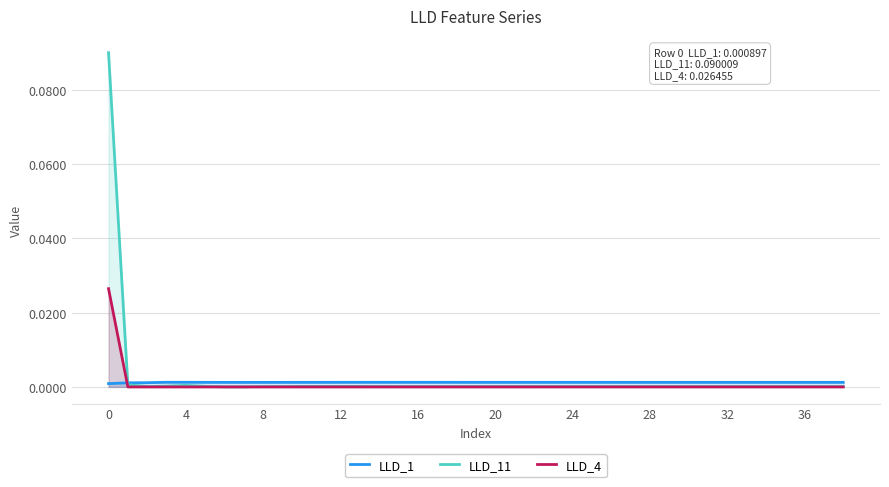

Between 17 and 28, which is larger?

17